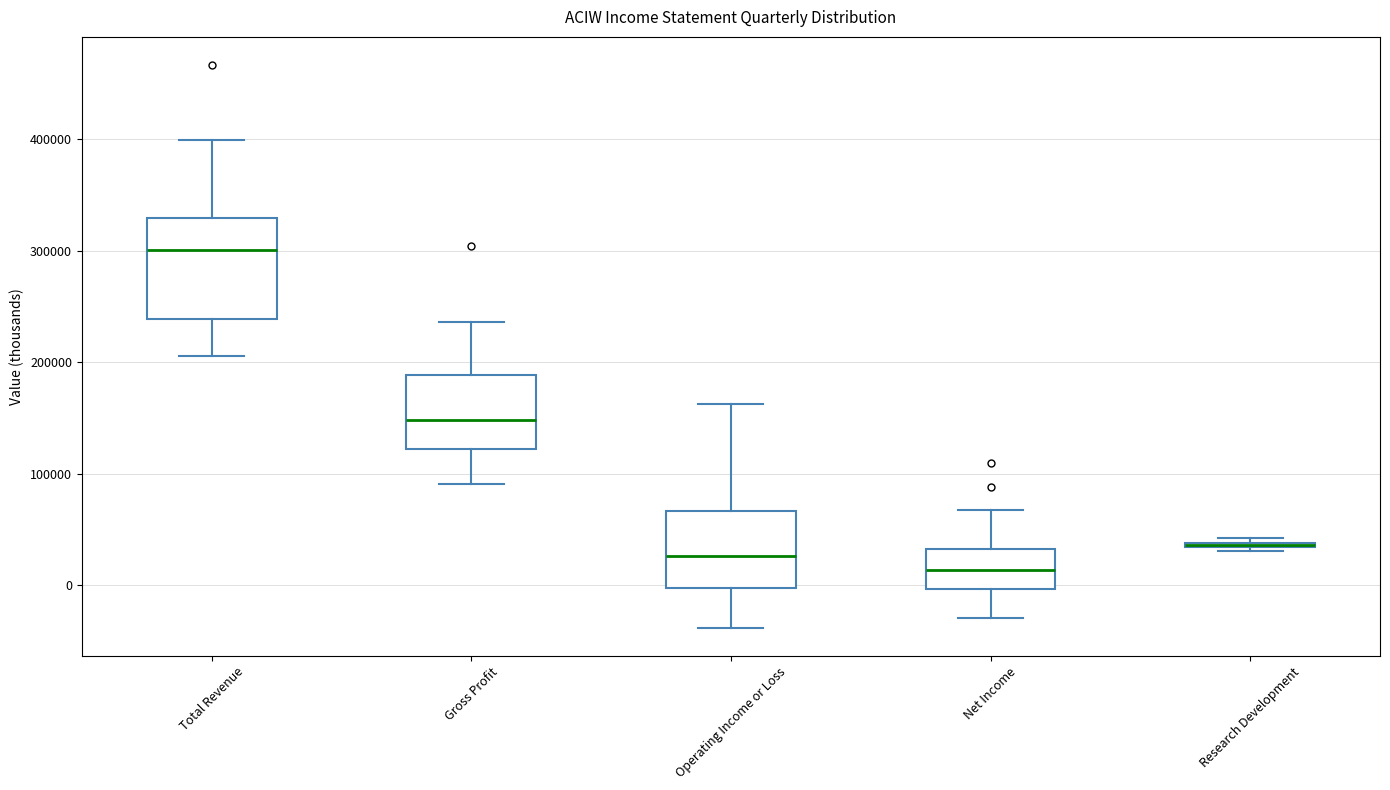

Where does the upper whisker of the box for Gross Profit end on the y-axis? The values are not printed on the chart, so give them approximately, as read against the axis.

240000